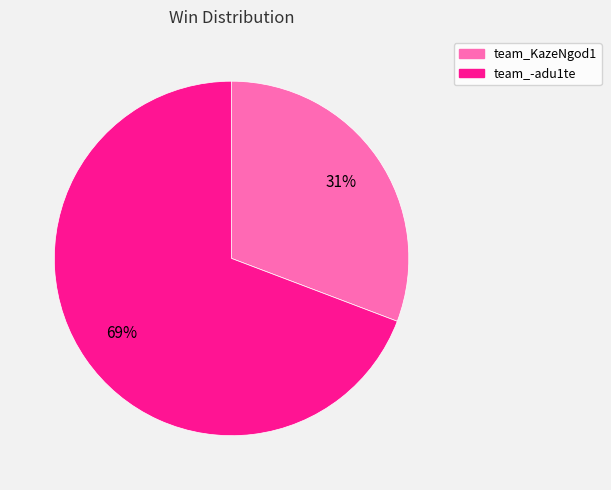

To the nearest percent, what is the combined percentage of team_-adu1te and team_KazeNgod1?

100%